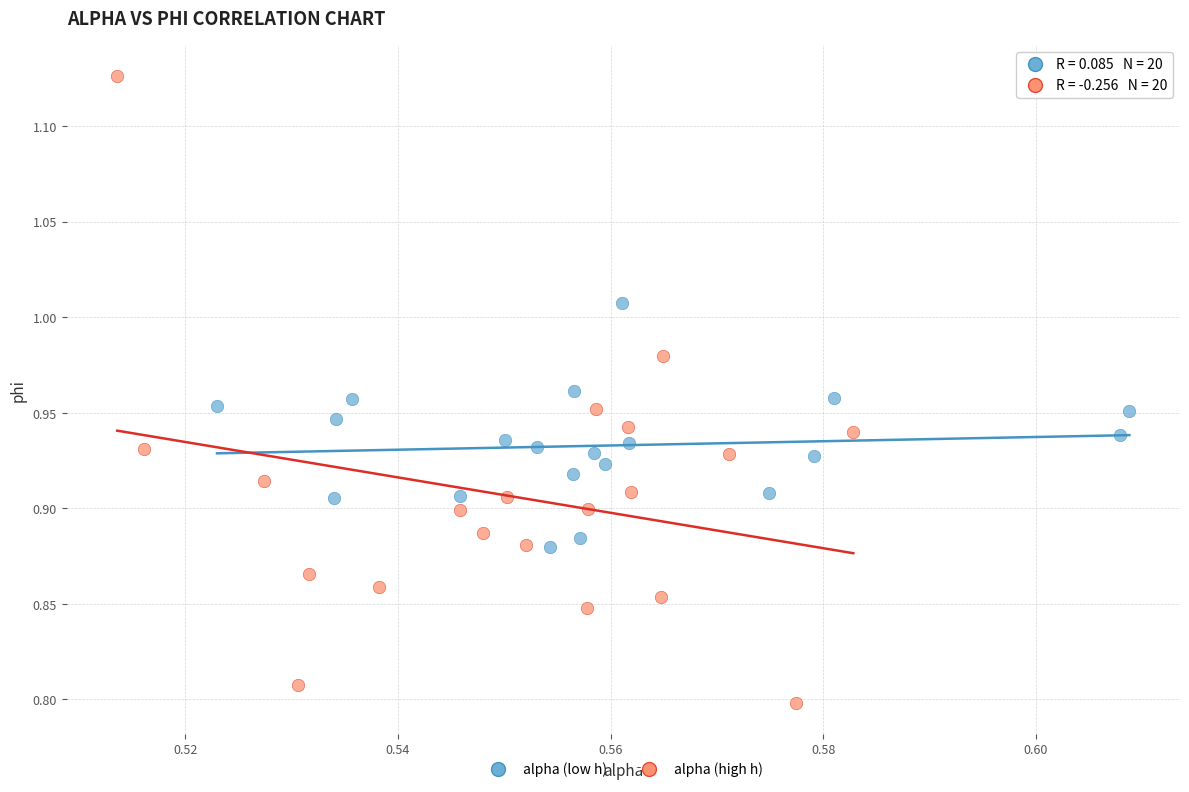

Which series has the widest spread of Y values?

alpha (high h)